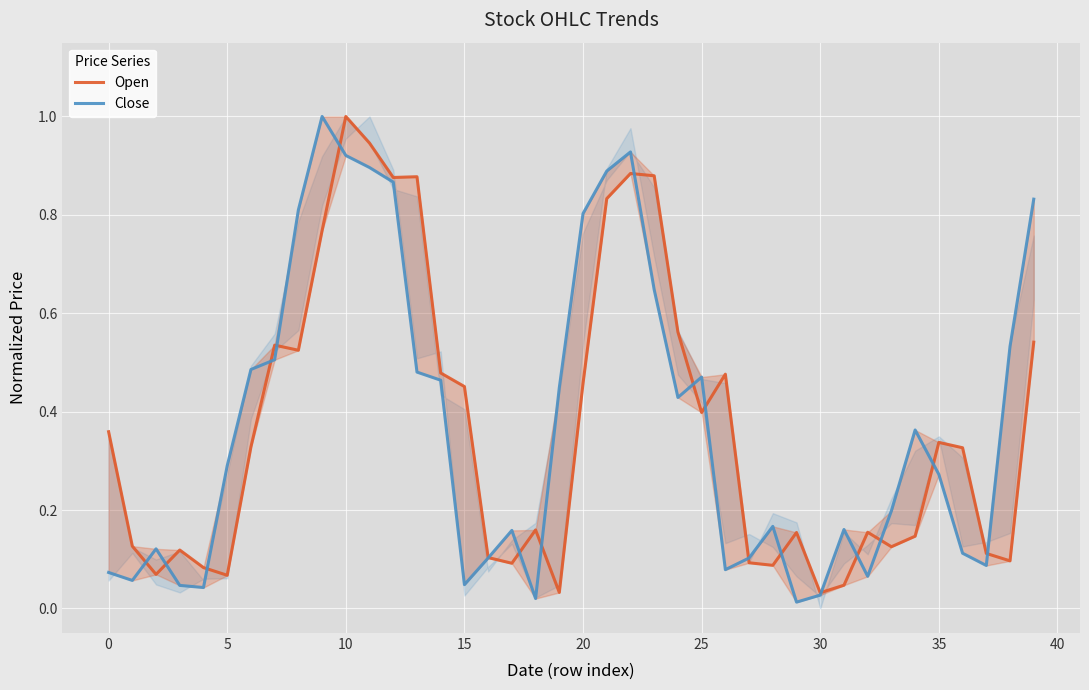

What is the sum of the Close values at 36 and 31?

0.3